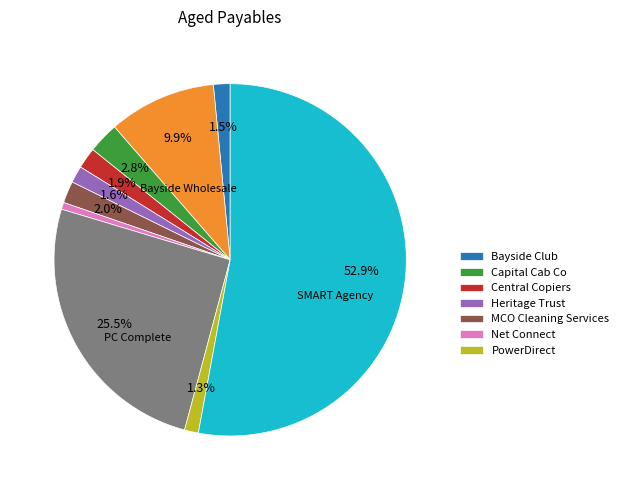

How many segments does this pie chart have?

10